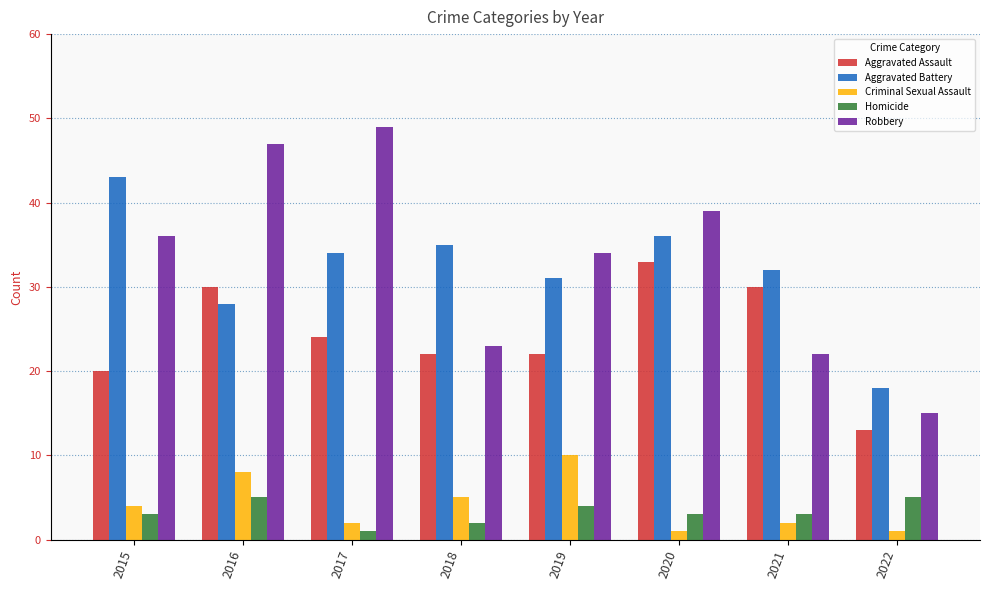

At how many categories does at least one series exceed 19?

7